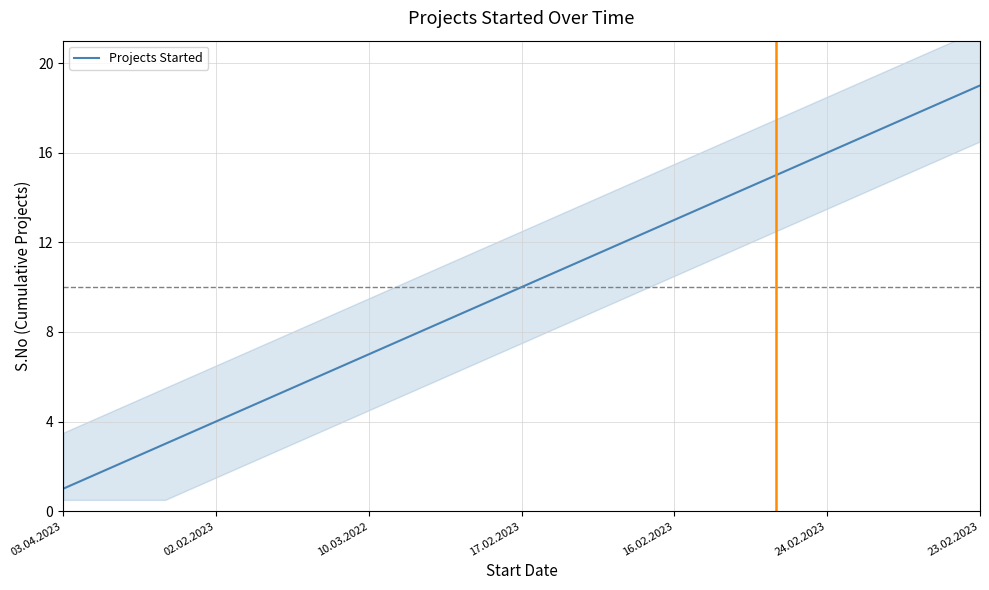

Reading left to right, extract all data points from this chart.

1	2	3	4	5	6	7	8	9	10	11	12	13	14	15	16	17	18	19